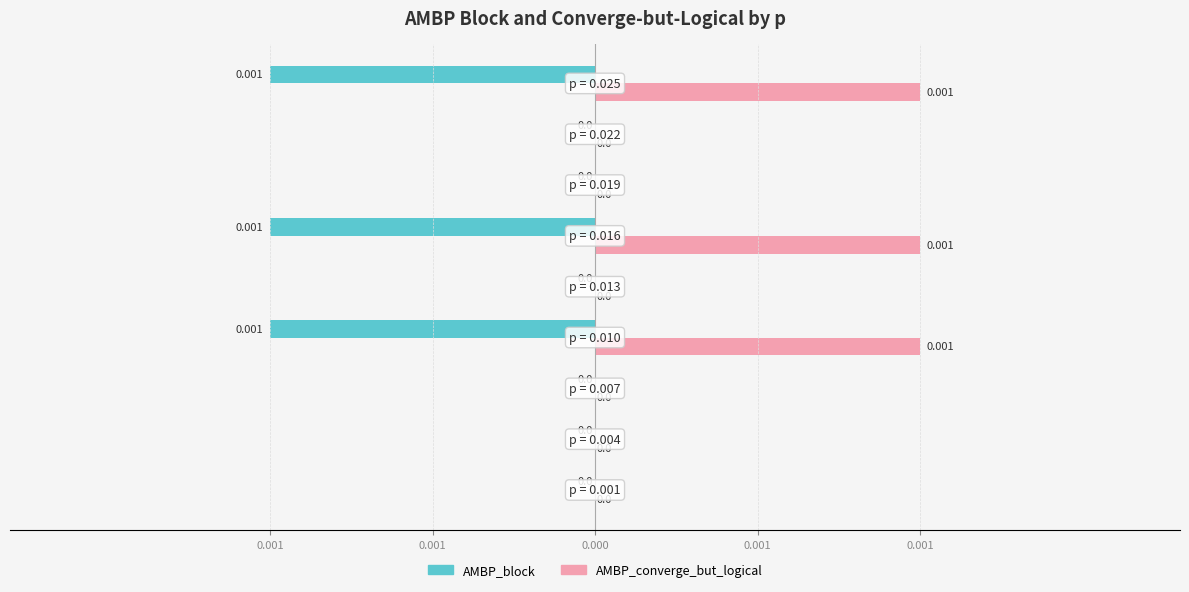

How many AMBP_converge_but_logical values are between 0 and 1?

9